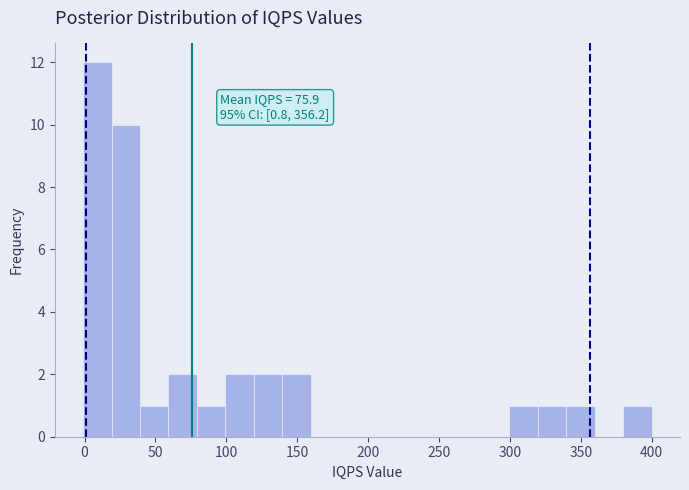

Which range on the x-axis has the tallest bar?

0 to 20